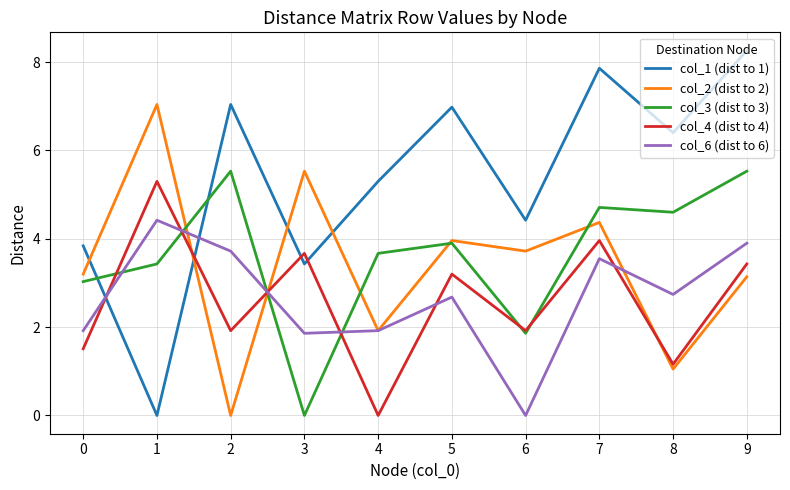

In col_1 (dist to 1), how many points are higher than both neighbors (excluding endpoints)?

3